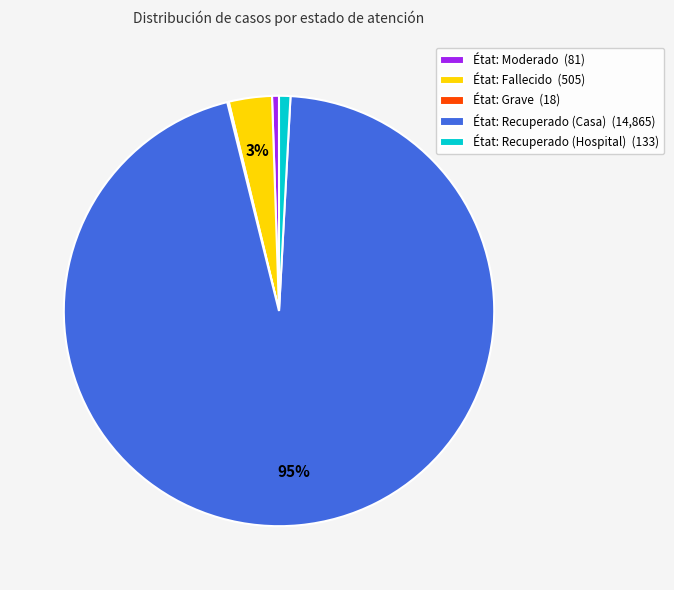

To the nearest percent, what is the average slice percentage?

20%